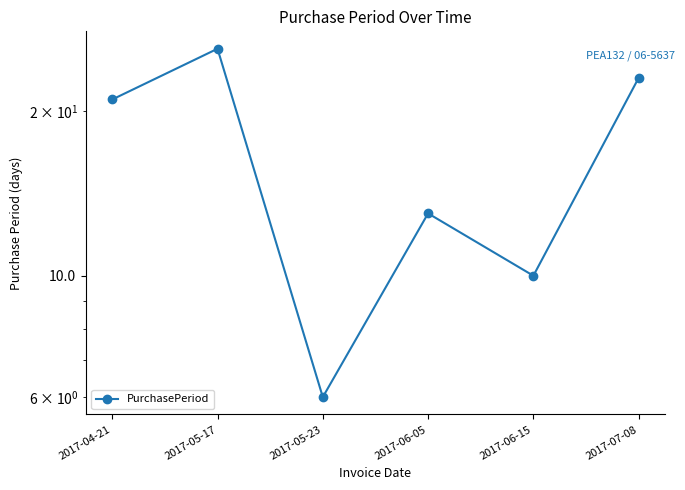

List the labels in order of value, largest first.

2017-05-17, 2017-07-08, 2017-04-21, 2017-06-05, 2017-06-15, 2017-05-23